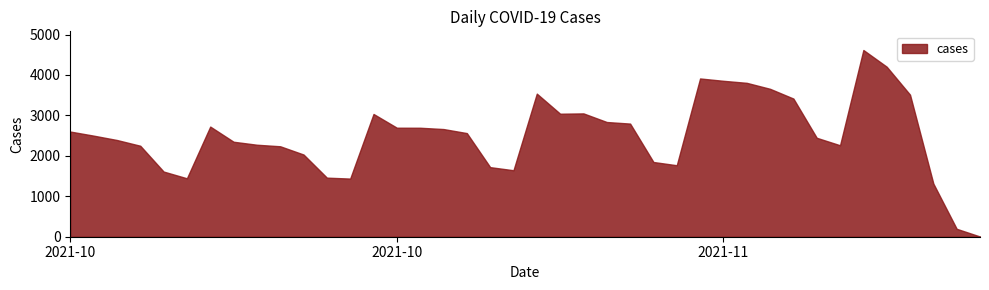

Does the chart have visible grid lines?

No